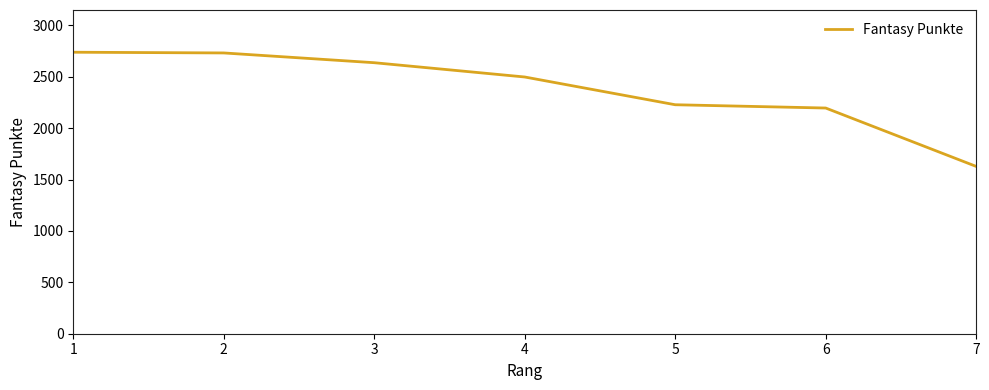

Is it true that the value at 6 is 2196?

True